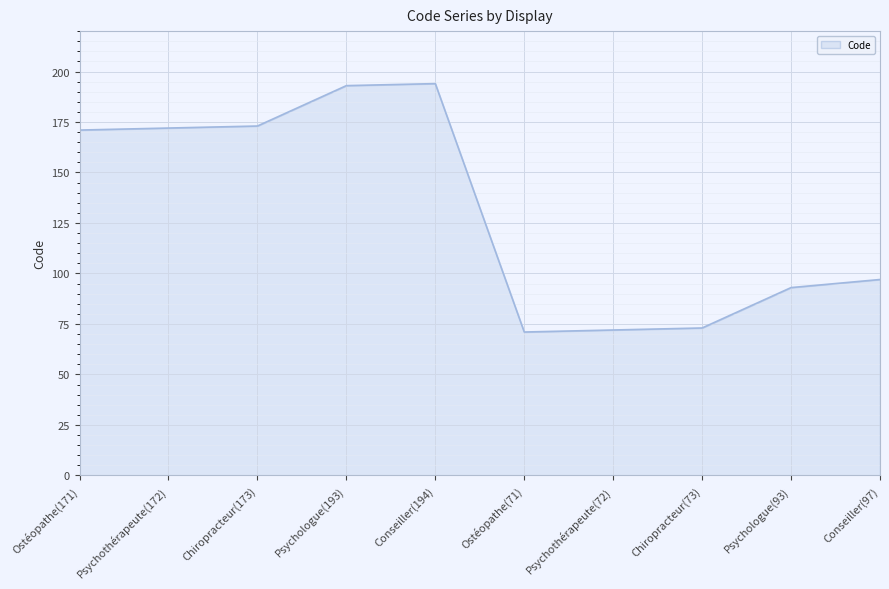

True or false: the data shows 173 at Chiropracteur(173).

True